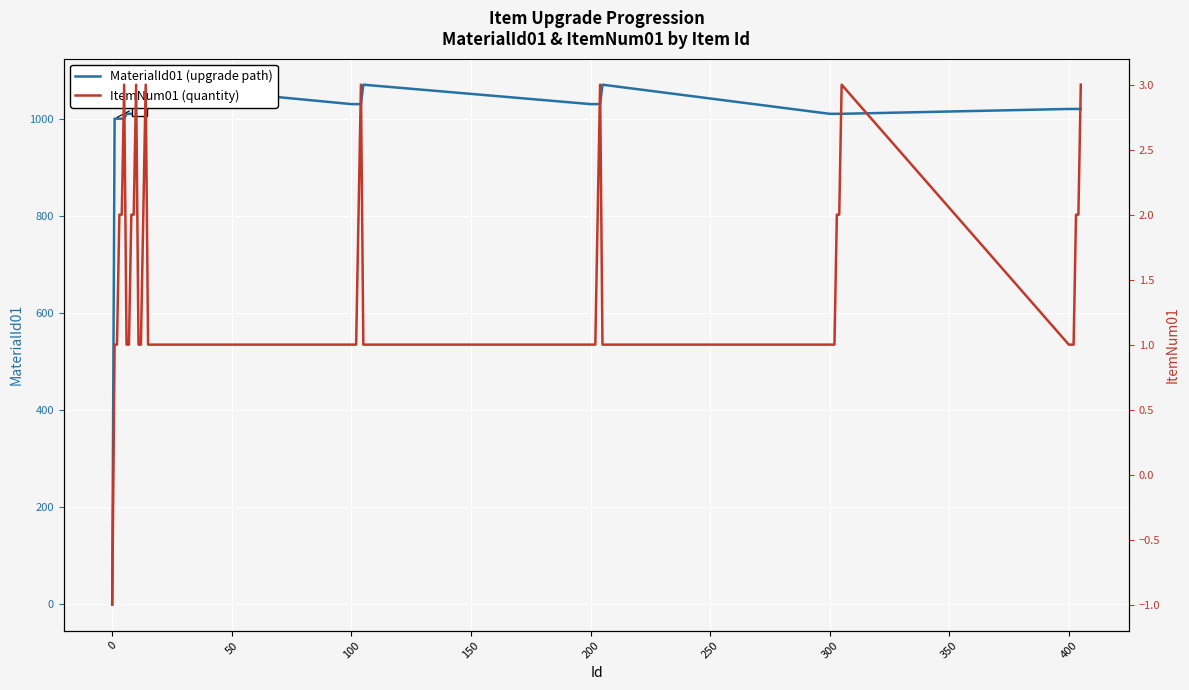

How many lines are shown in the chart?

2